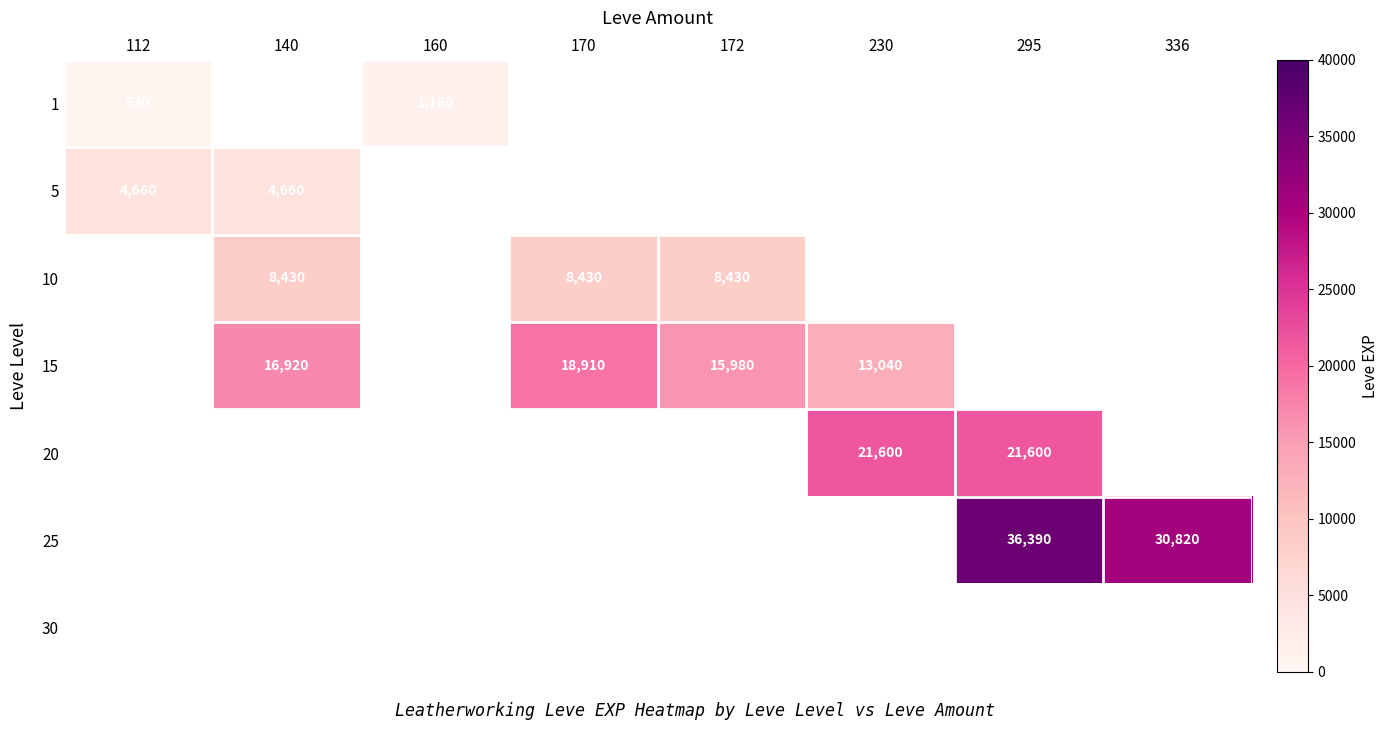

At how many categories does at least one series exceed 23314?

2